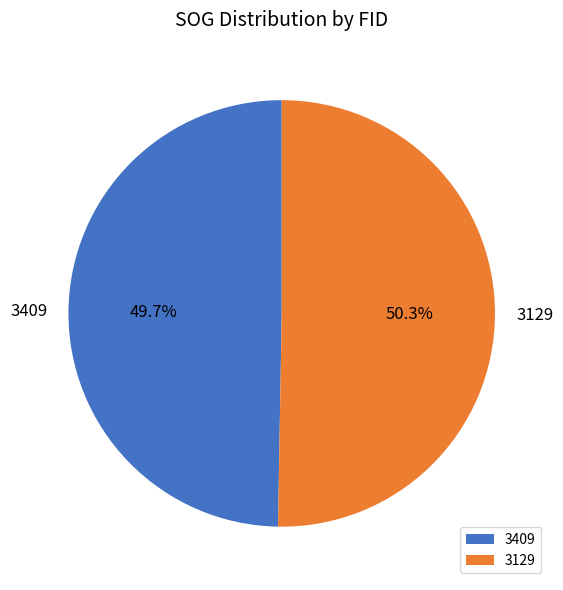

Approximately how many times larger is the value at 3409 compared to 3129?

1.0